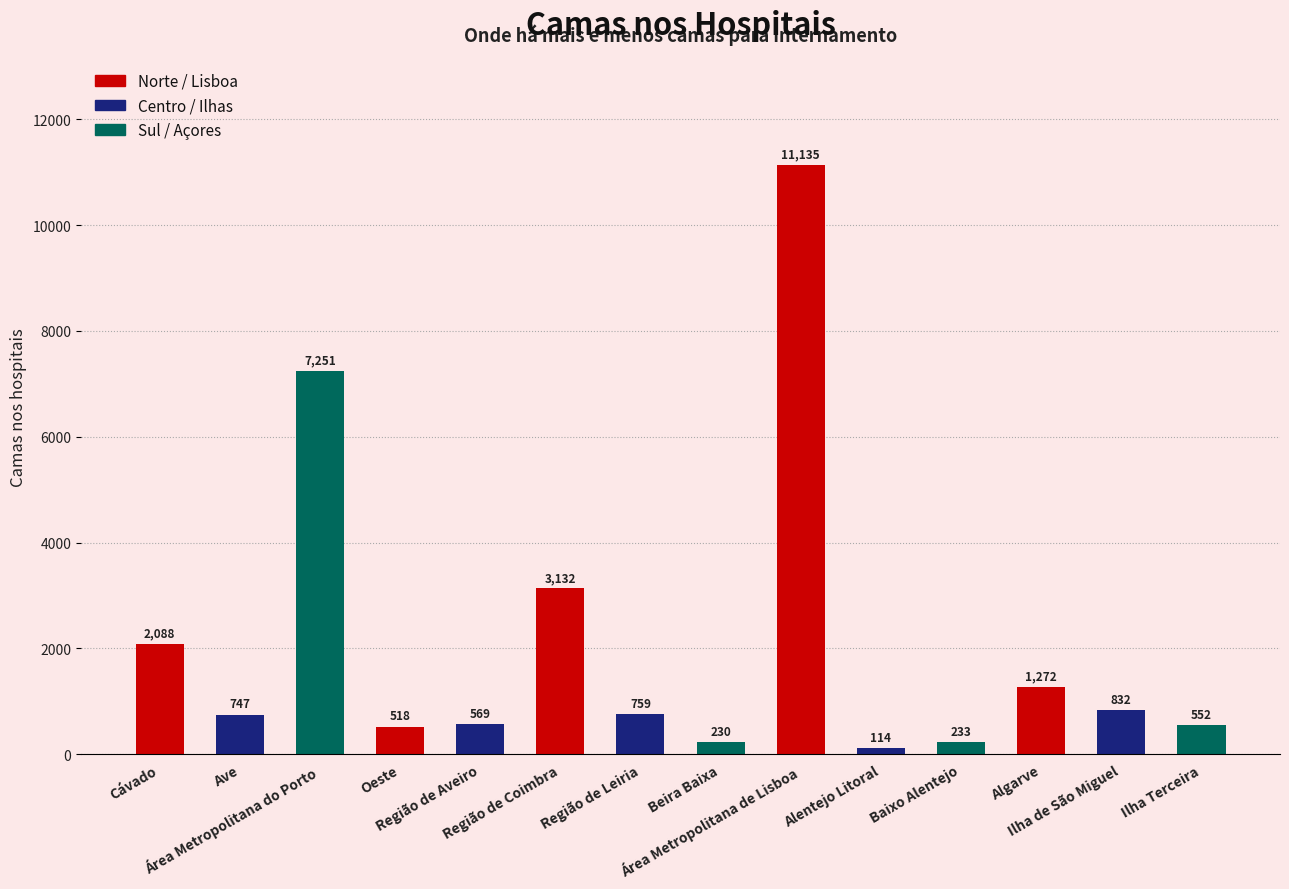

Rank the categories by value from lowest to highest.

Alentejo Litoral, Beira Baixa, Baixo Alentejo, Oeste, Ilha Terceira, Região de Aveiro, Ave, Região de Leiria, Ilha de São Miguel, Algarve, Cávado, Região de Coimbra, Área Metropolitana do Porto, Área Metropolitana de Lisboa